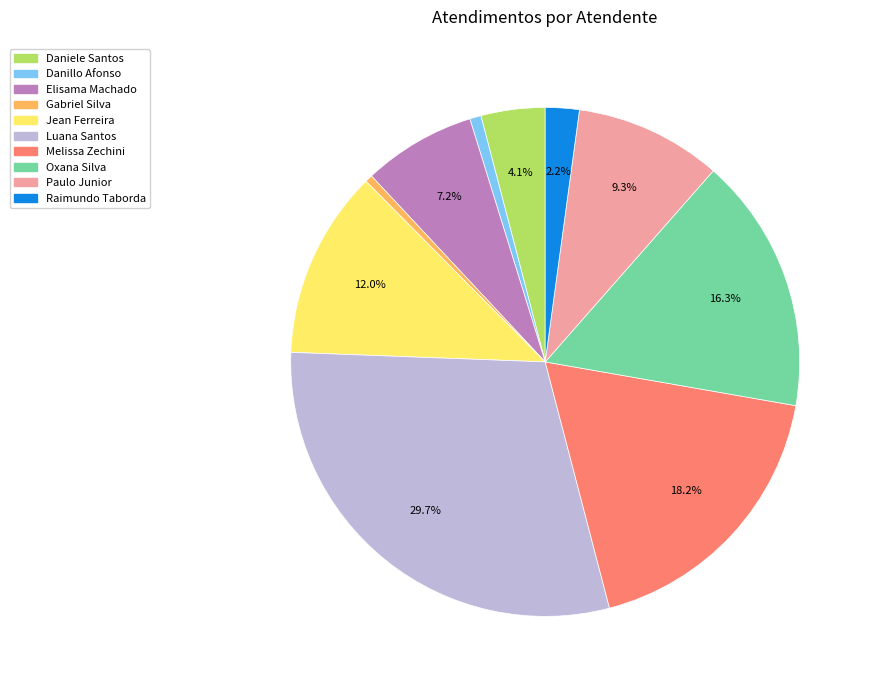

To the nearest percent, what is the difference between the largest and smallest slice percentages?

29%